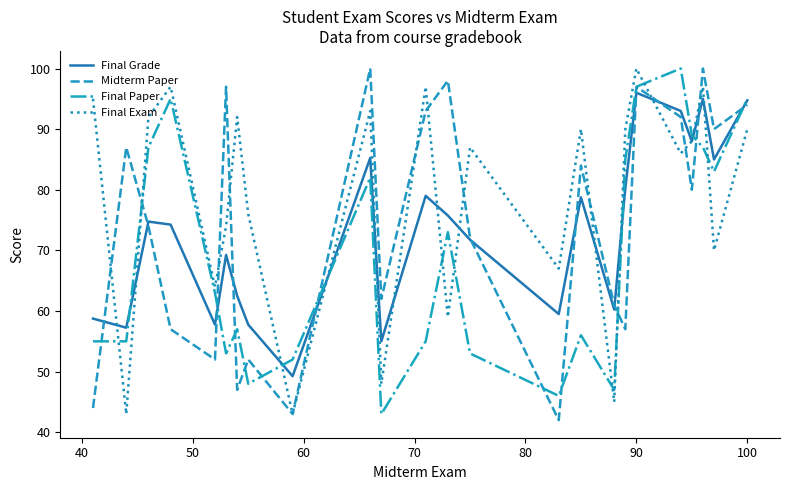

Which series has the largest total across all categories?

Final Exam